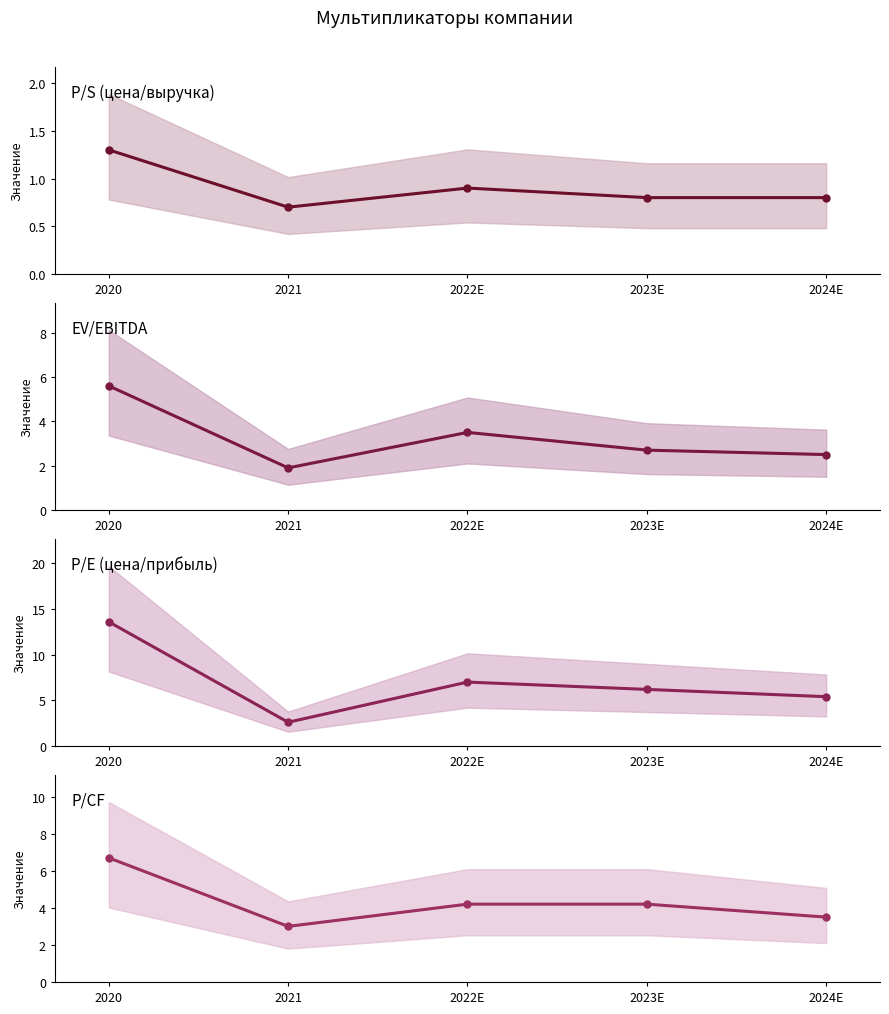

How many lines are shown in the chart?

4